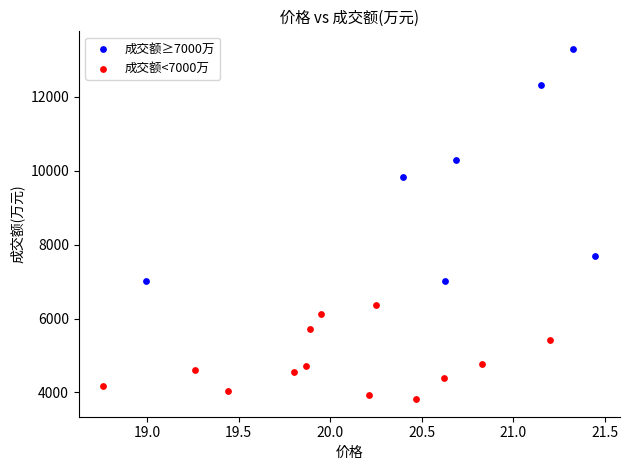

Which series contains the lowest Y value?

成交额<7000万